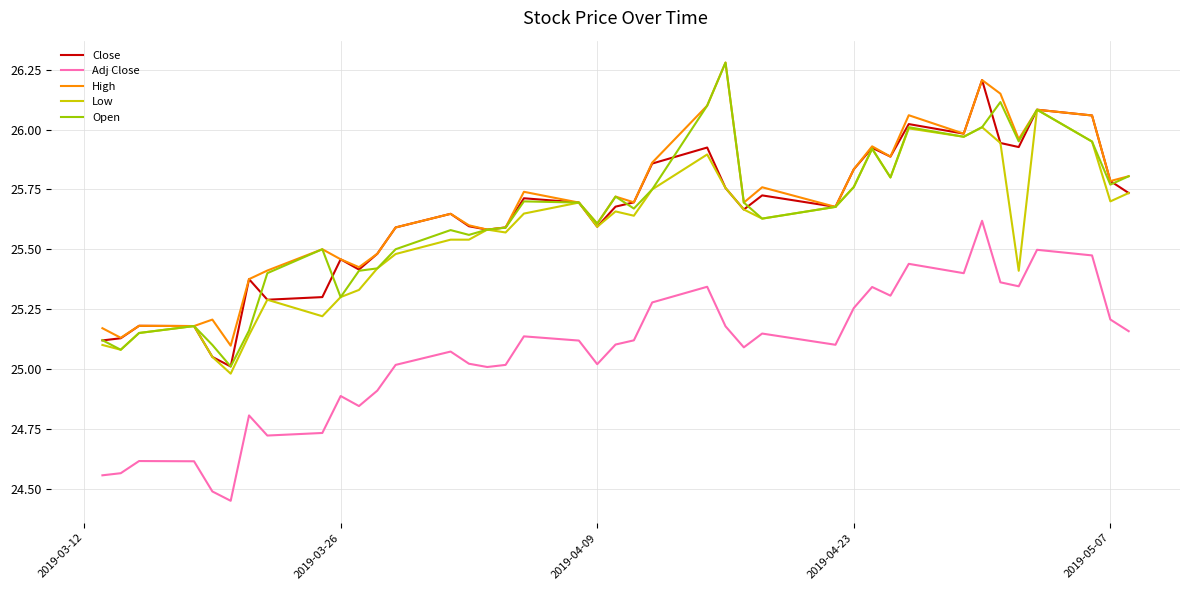

True or false: Adj Close and High cross at least once.

False